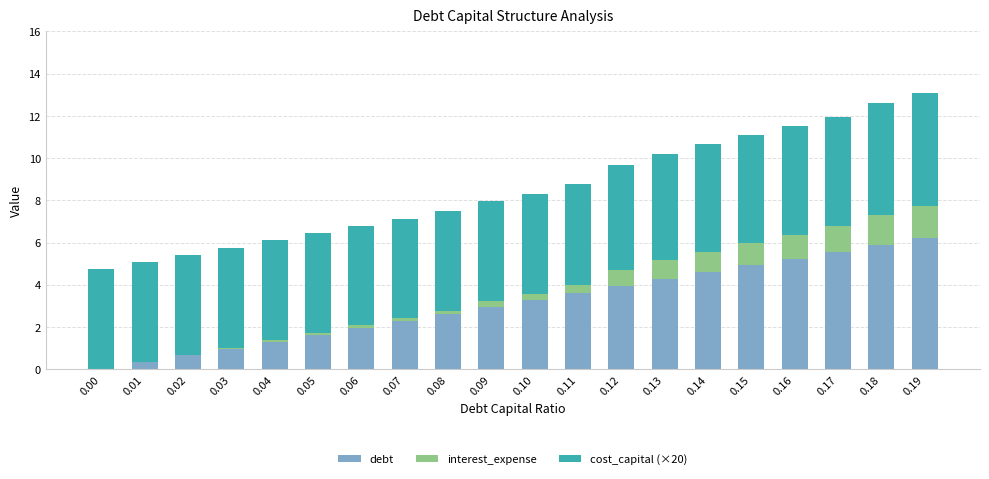

What is the sum of all debt values?

62.3